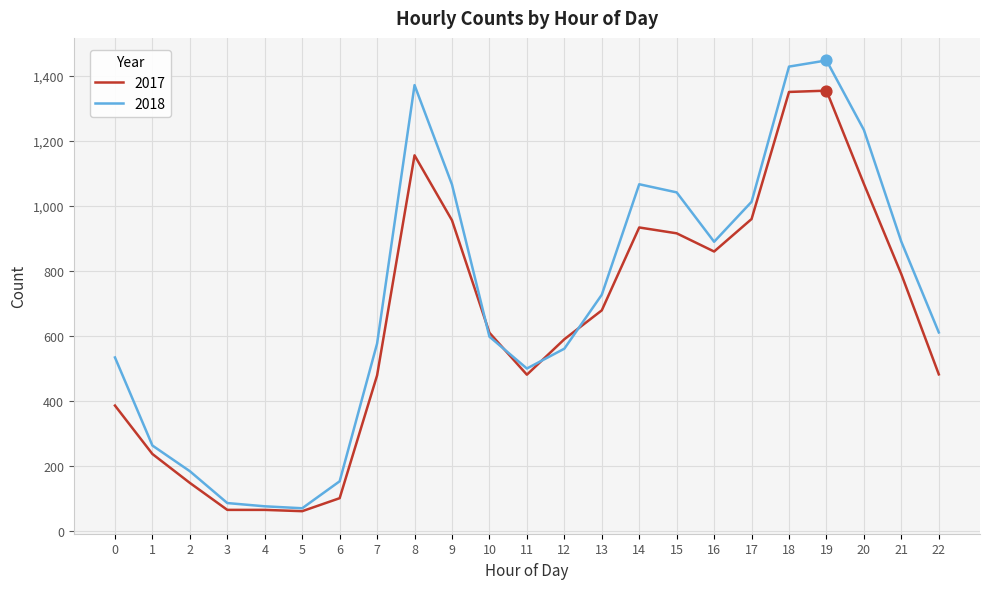

What are all the series names shown in the legend?

2017, 2018